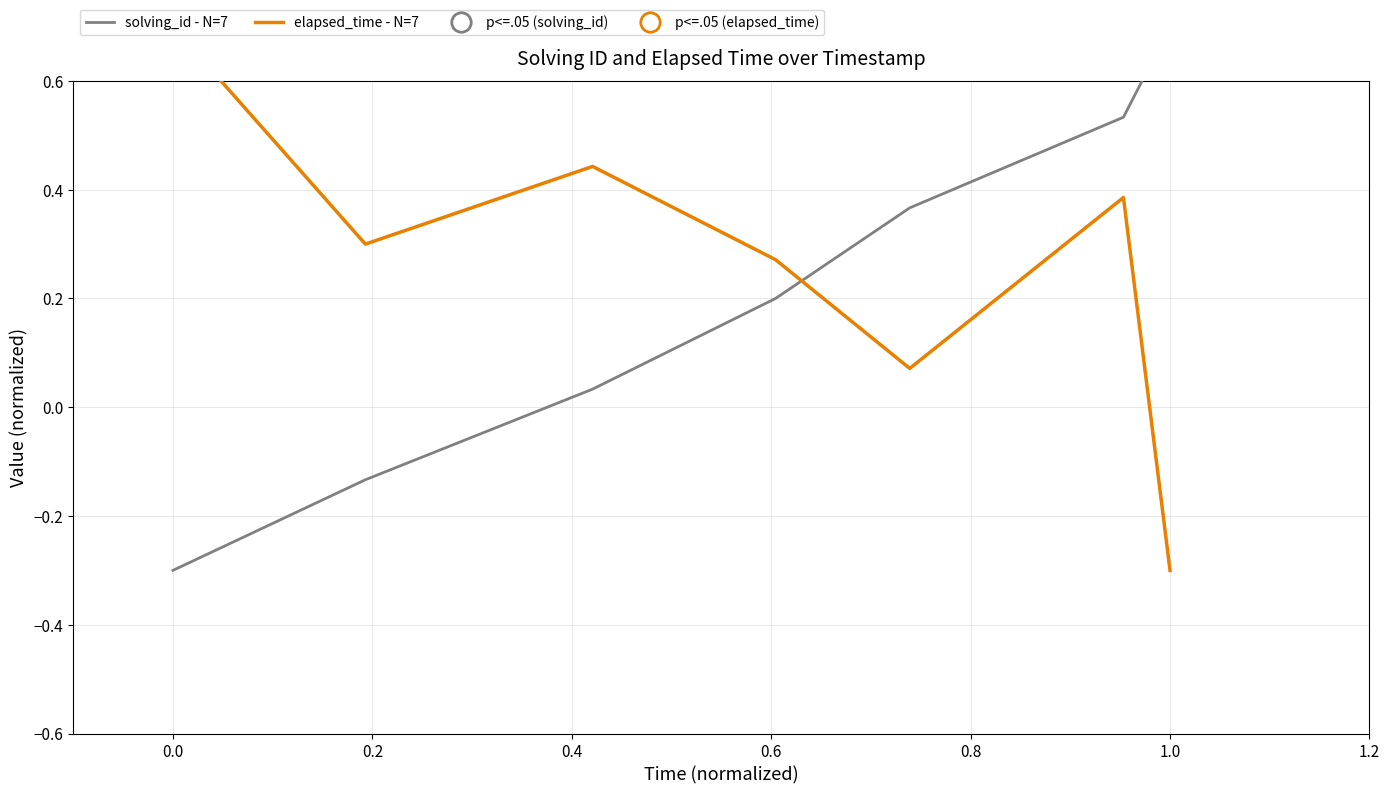

How many interior local valleys does the elapsed_time - N=7 series have?

2